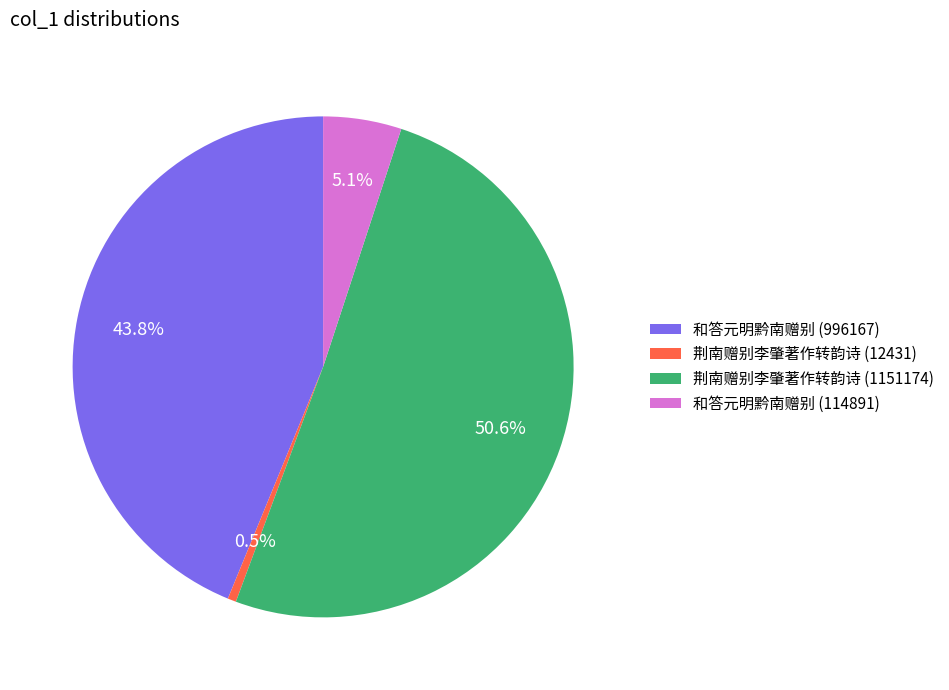

Which slice is the largest?

荆南赠别李肇著作转韵诗 (1151174)